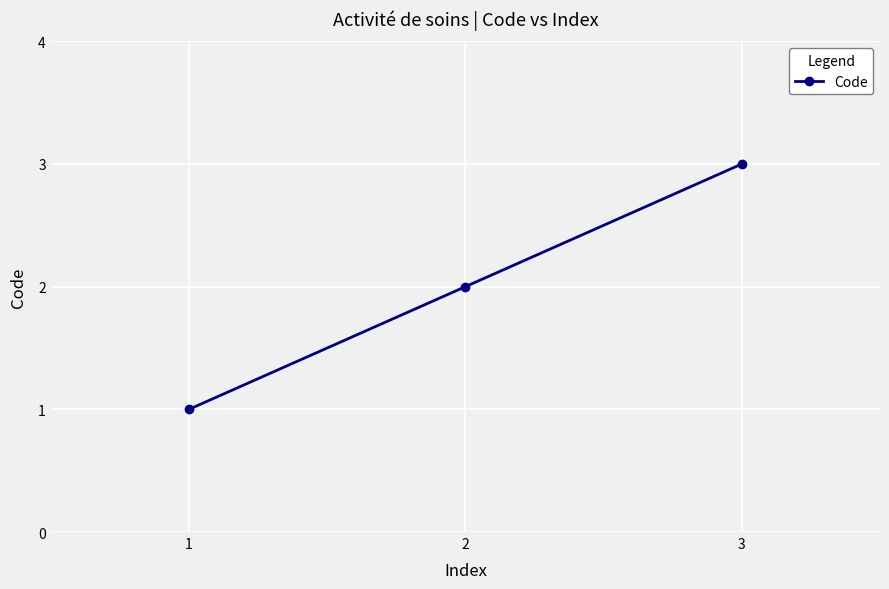

What is the difference between the maximum and minimum values?

2